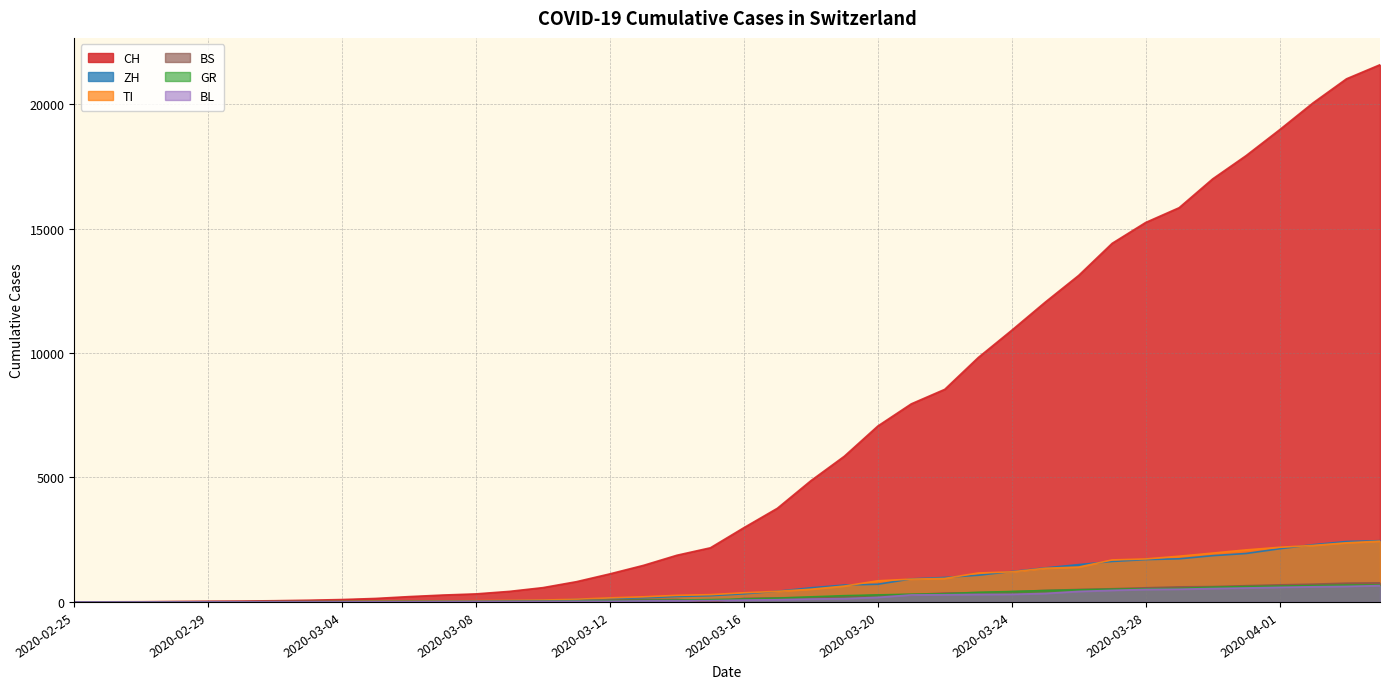

How many lines are shown in the chart?

6